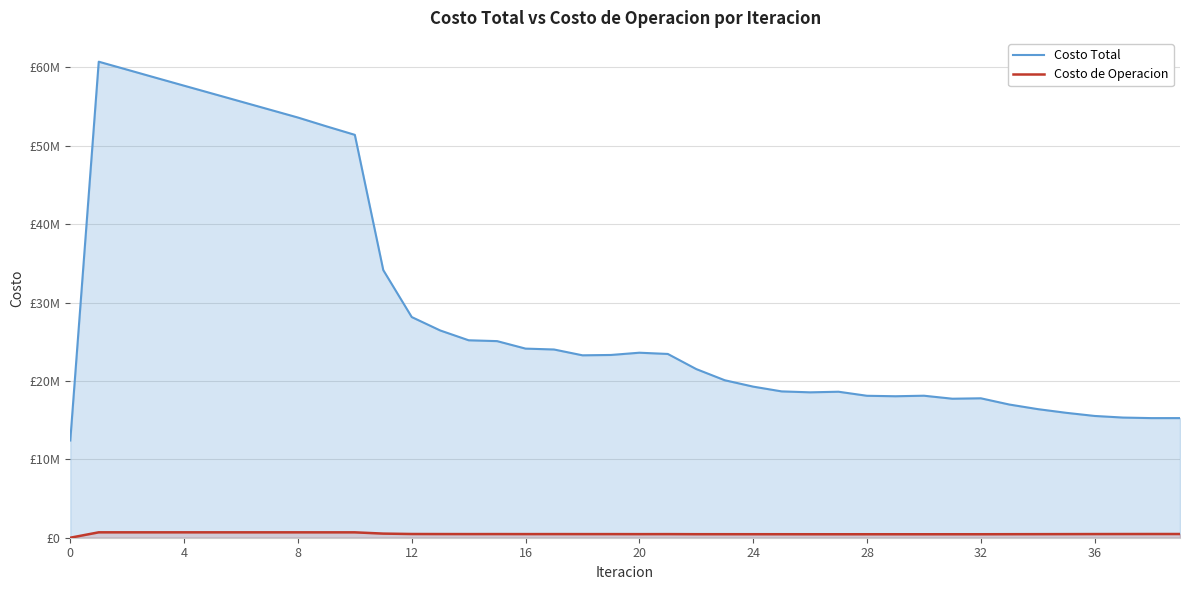

Does the chart have visible grid lines?

Yes